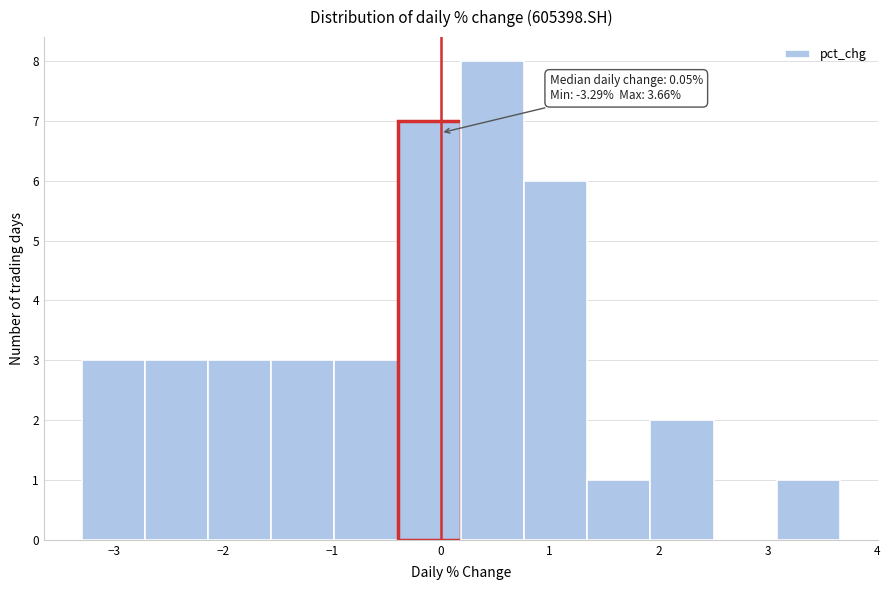

Over which range of the x-axis is the bar tallest?

0.2 to 0.8